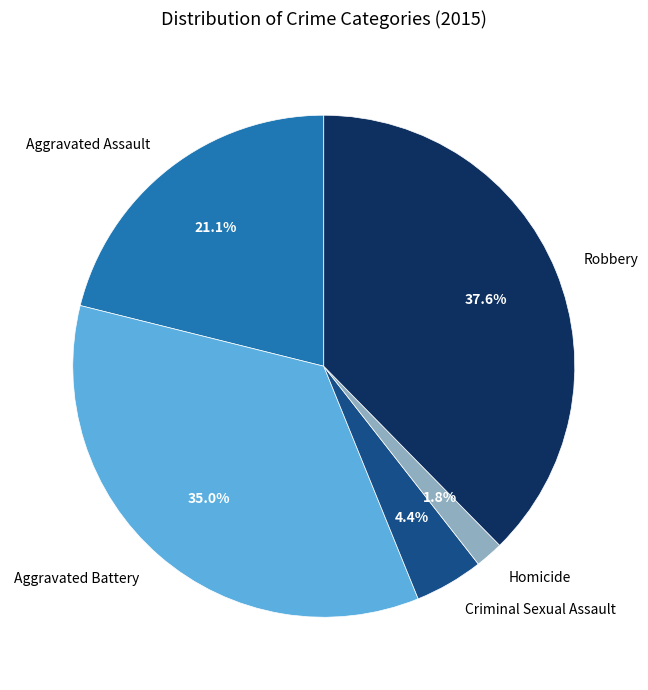

How many segments does this pie chart have?

5